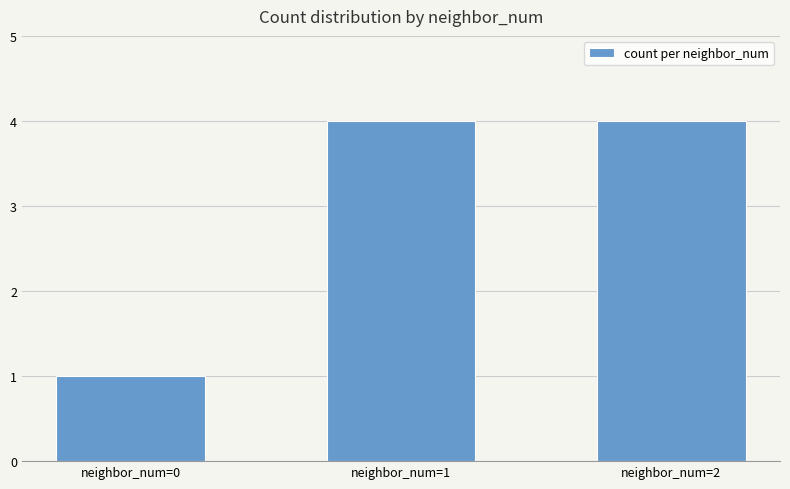

The value at neighbor_num=2 is 7. True or false?

False